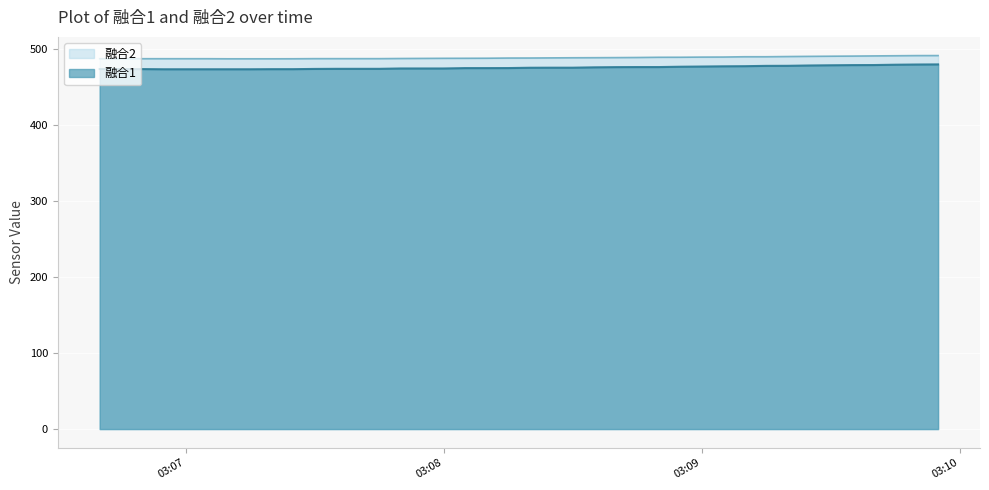

What is the value of the 融合2 point at the 34th from the left?

490.4